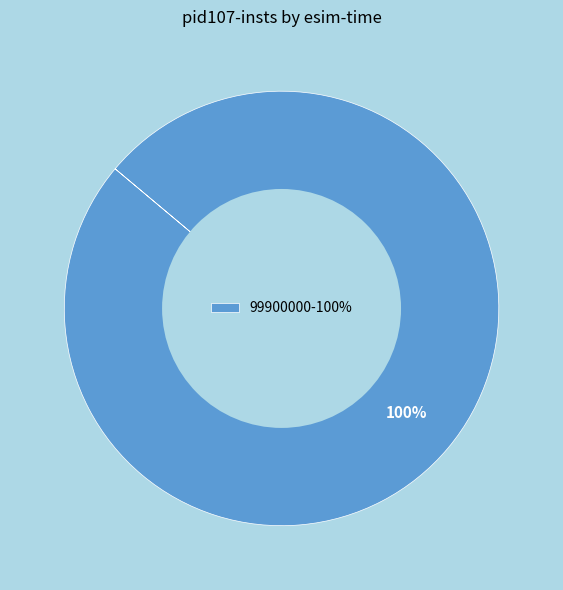

Rank the categories by value from highest to lowest.

99900000-100%